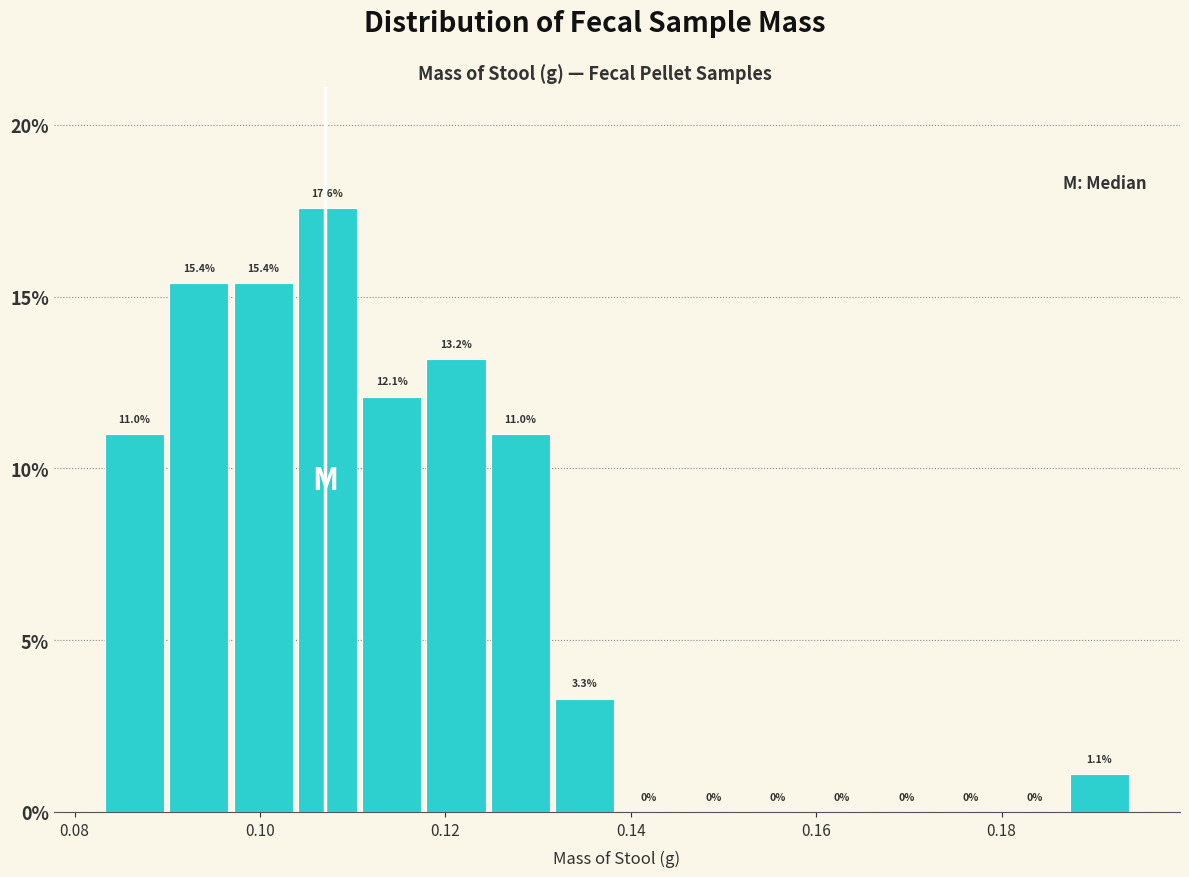

Read against the x-axis, roughly where is the centre of the tallest bar?

0.108